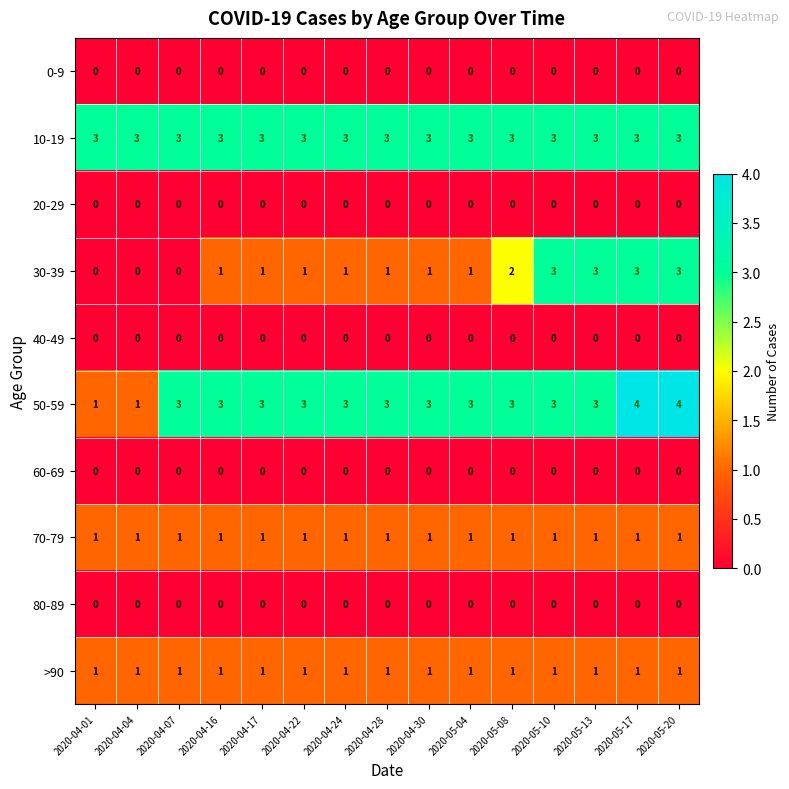

Which series has the largest total across all categories?

10-19